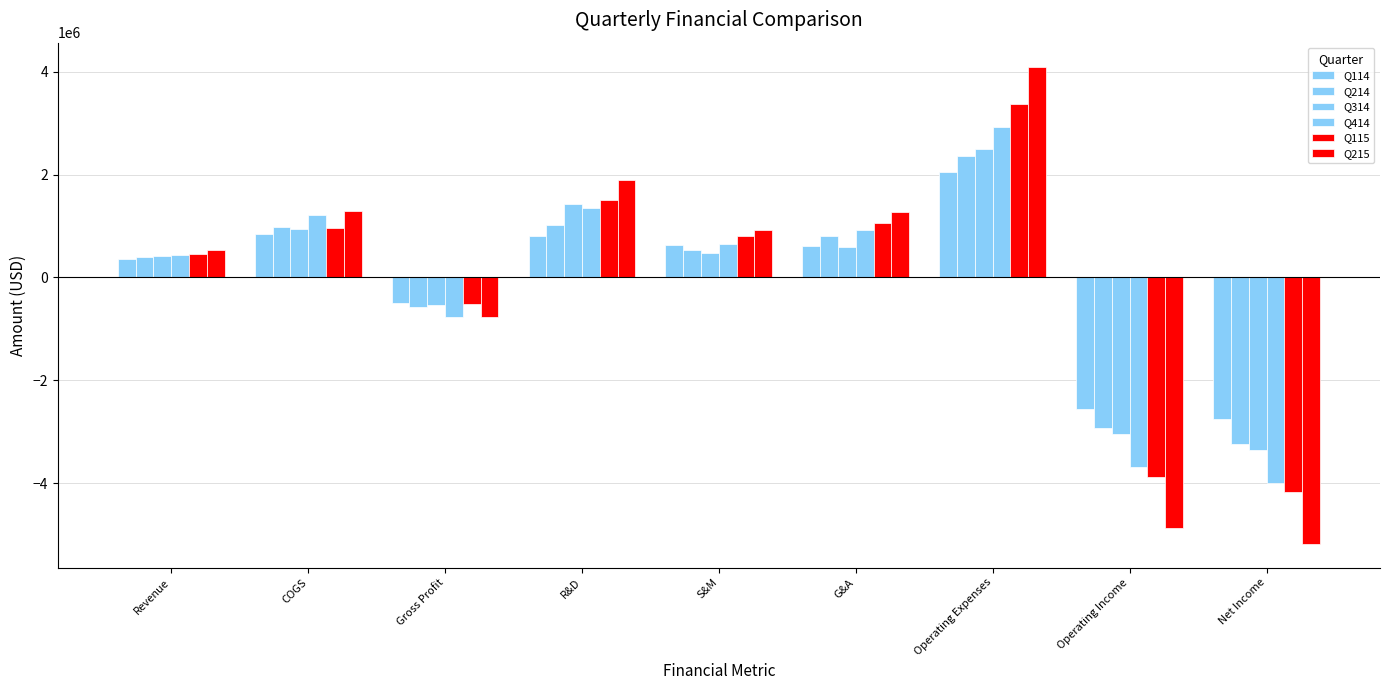

What is the sum of the Q214 values at Operating Expenses and Operating Income?

-569416